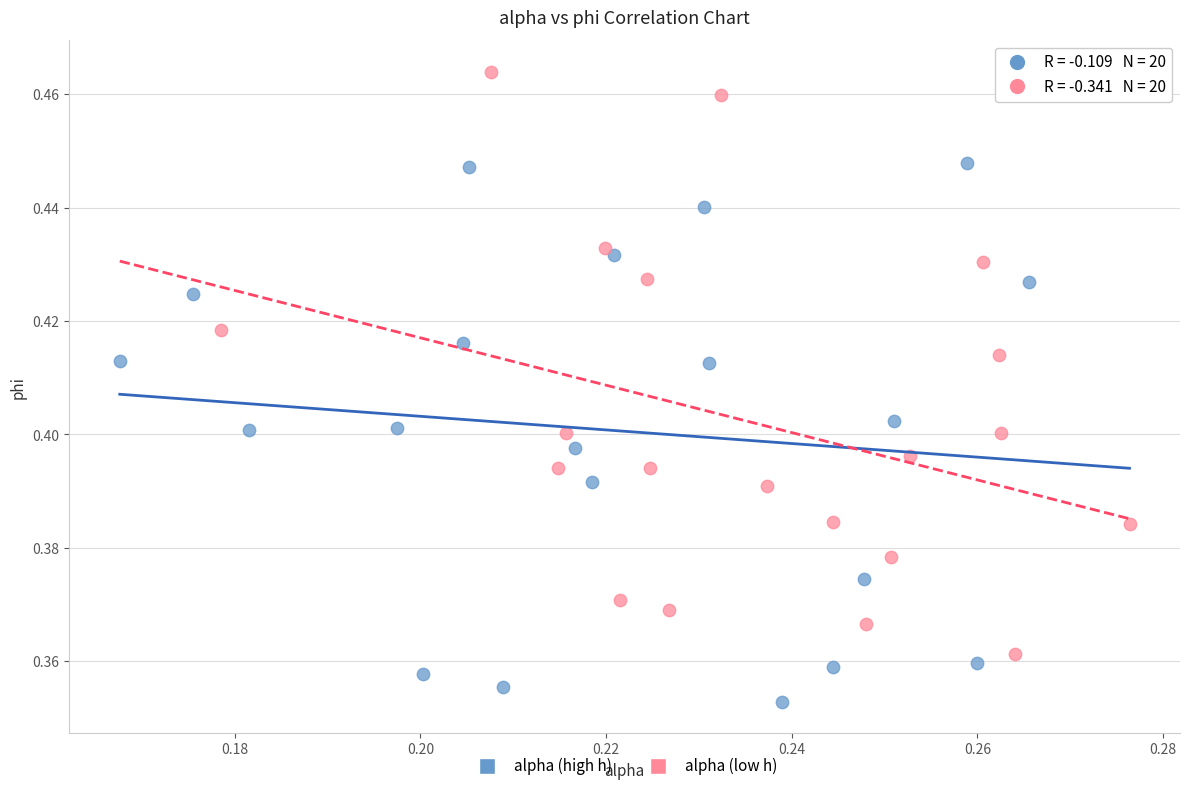

Which series has the widest spread of Y values?

alpha (low h)